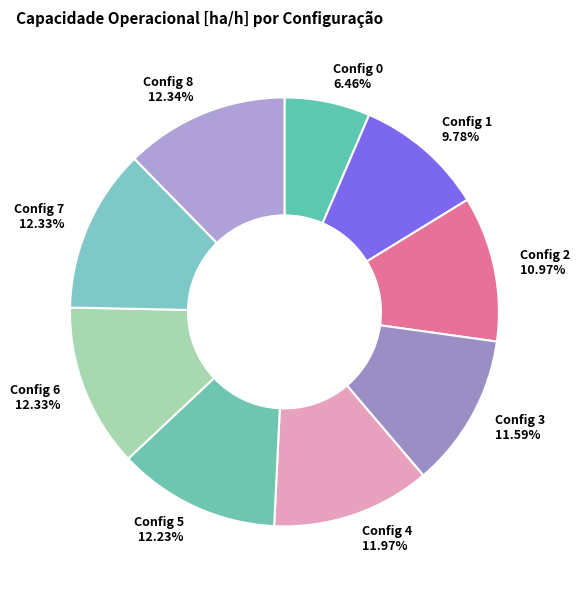

Do Config 2 and Config 4 together represent more than half of the pie?

No